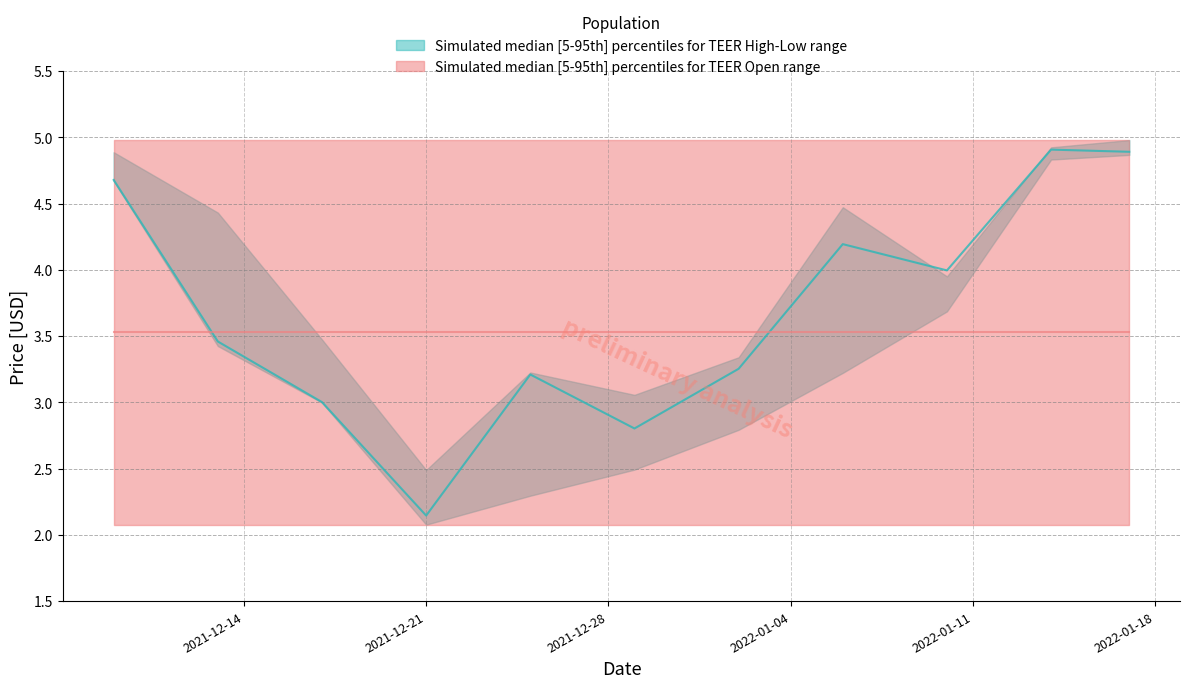

Does the chart display data point markers on the line(s)?

No